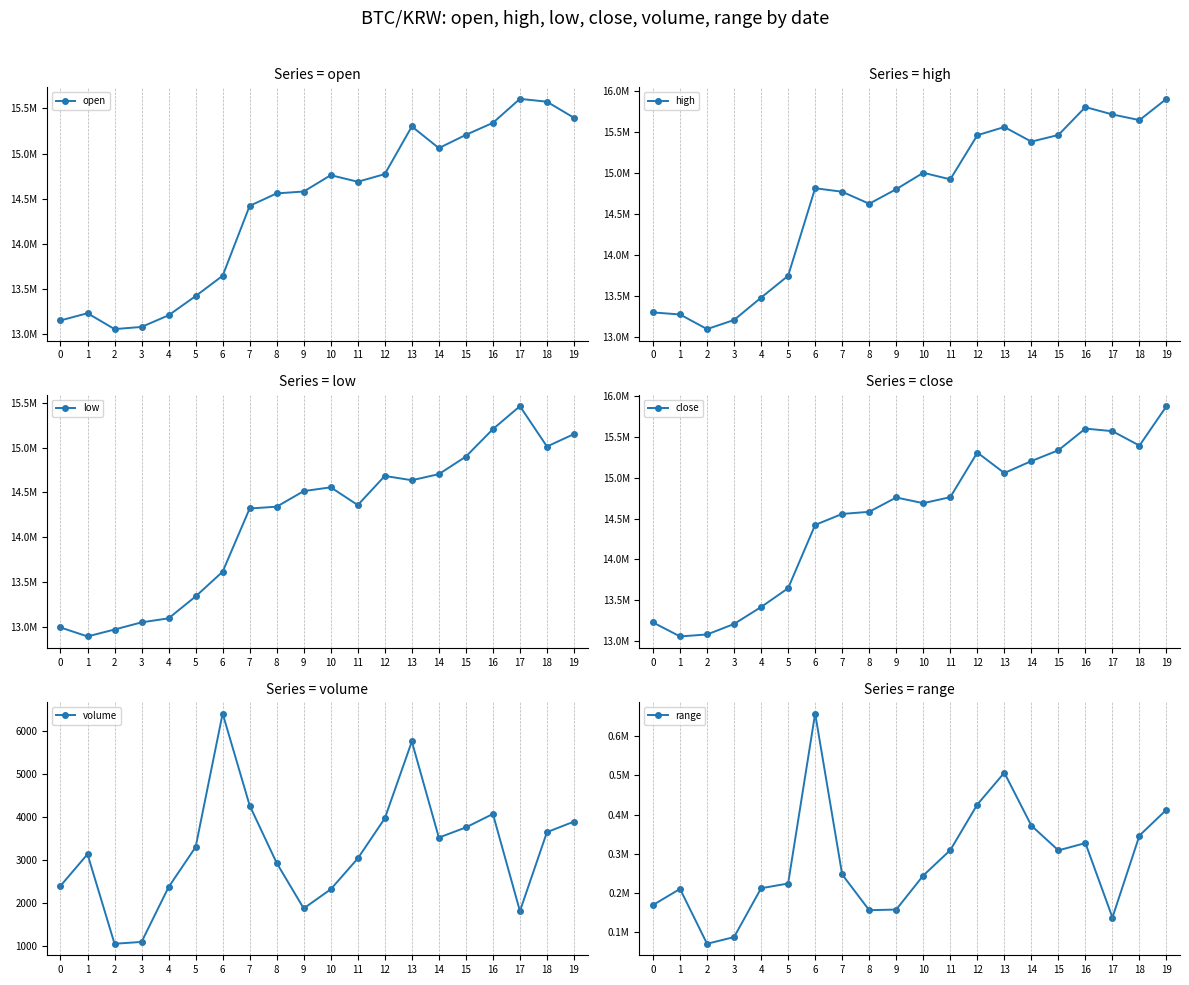

List the labels in order of high value, smallest first.

2, 3, 1, 0, 4, 5, 8, 7, 9, 6, 11, 10, 14, 12, 15, 13, 18, 17, 16, 19